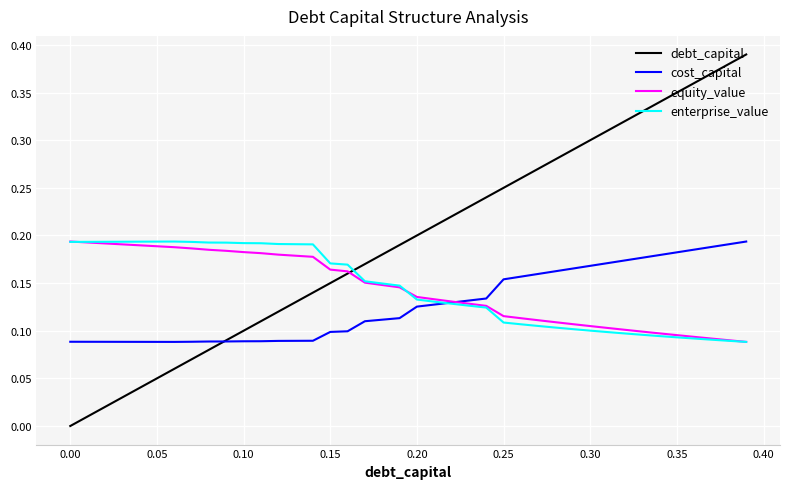

Which series has the largest total across all categories?

debt_capital